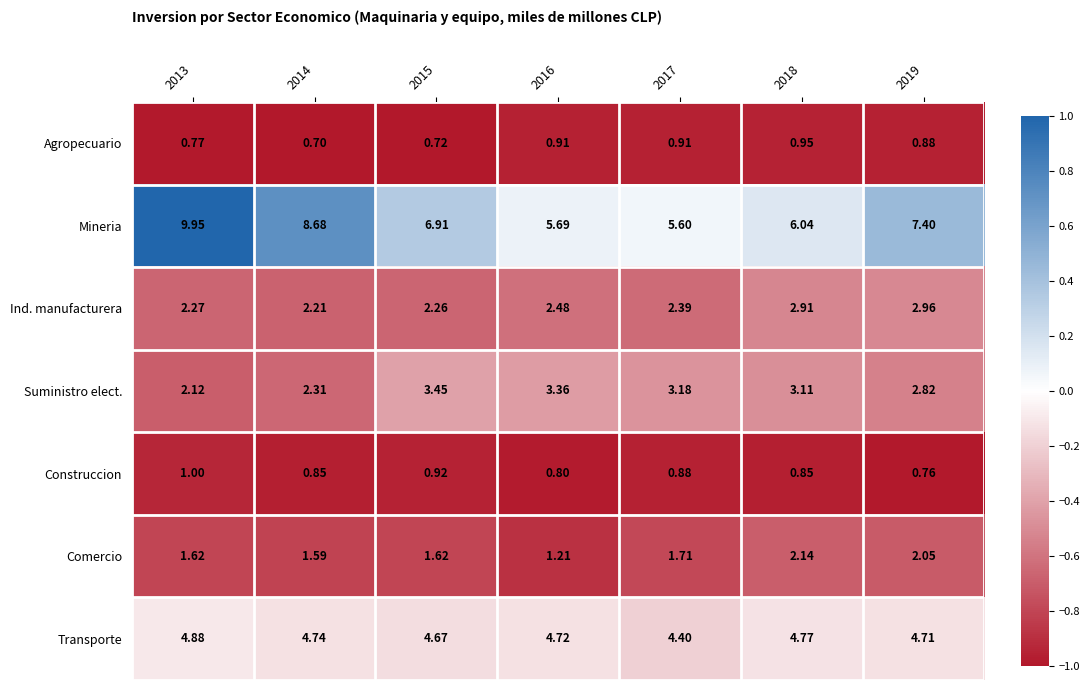

List the series in order of their peak value, lowest first.

Agropecuario, Construccion, Comercio, Ind. manufacturera, Suministro elect., Transporte, Mineria